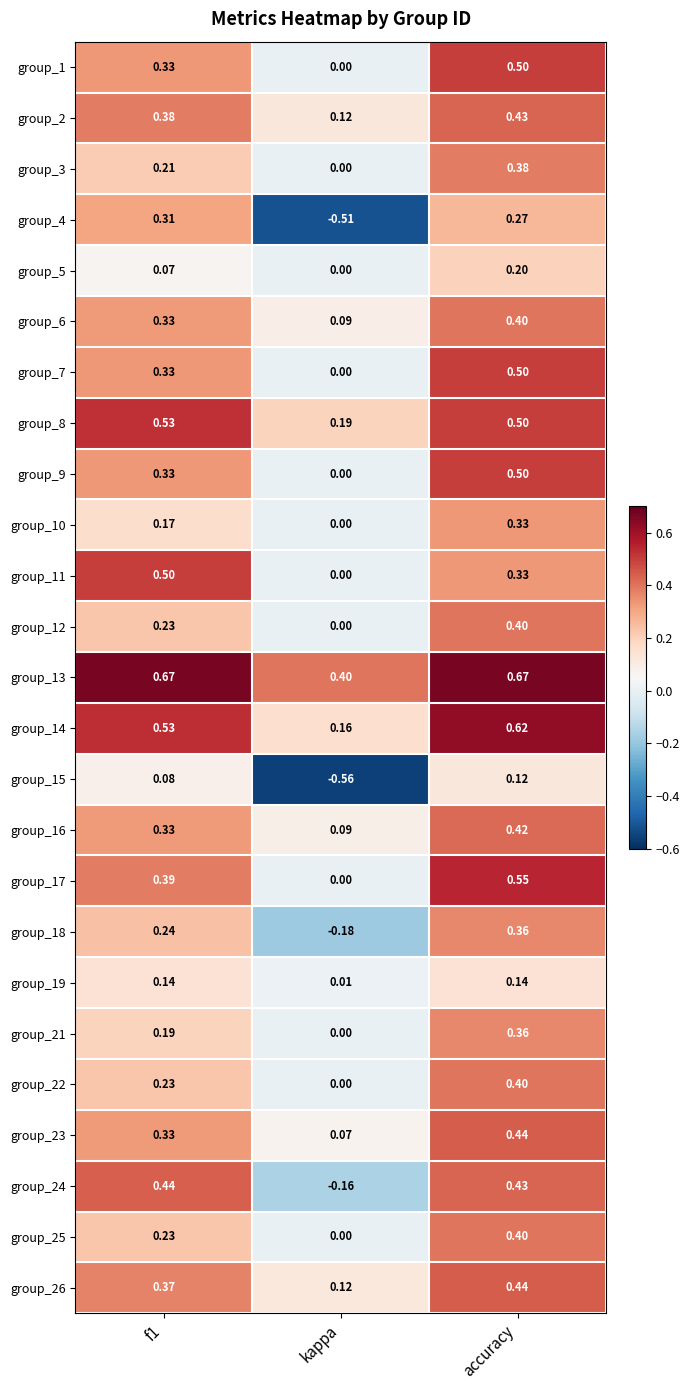

Where is group_5 nearest to the value 0?

kappa